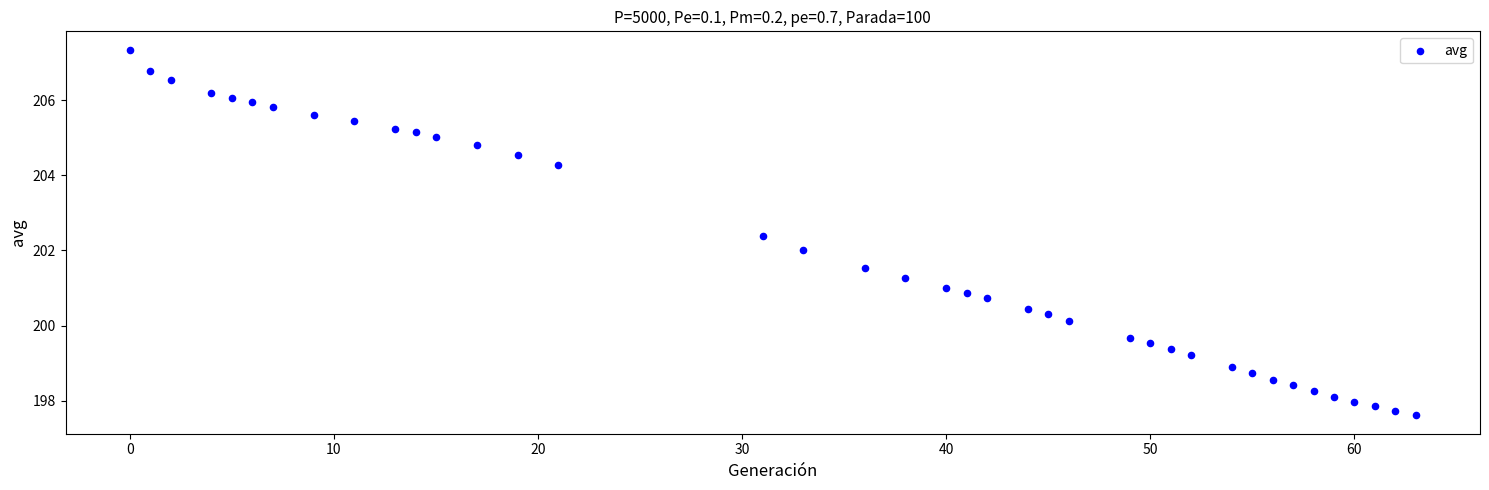

What is the range of X values (max minus min)?

63.0